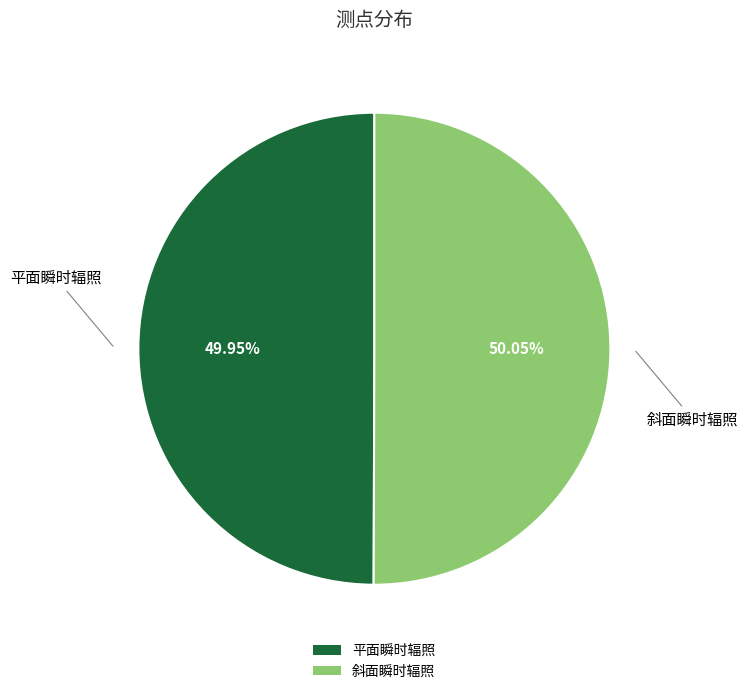

What is the ratio of the value at 平面瞬时辐照 to the value at 斜面瞬时辐照?

1.0